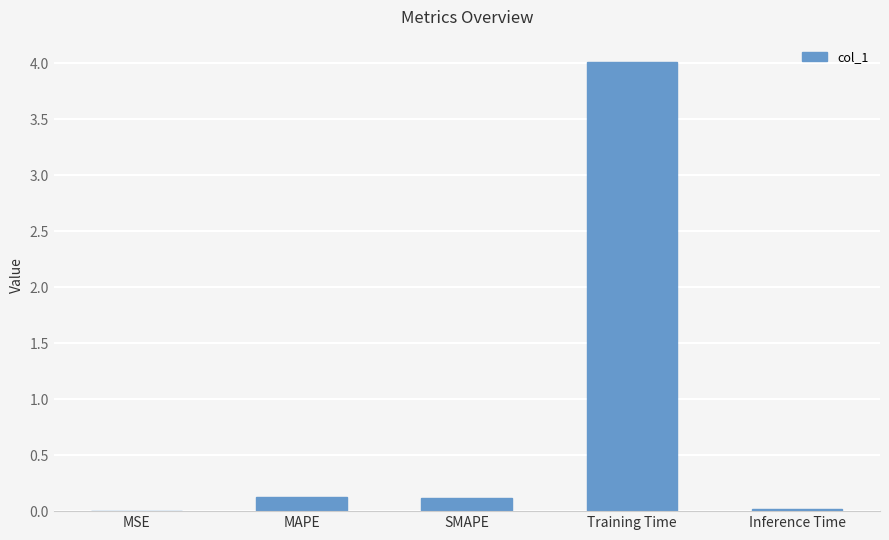

How many distinct data groups are displayed?

1